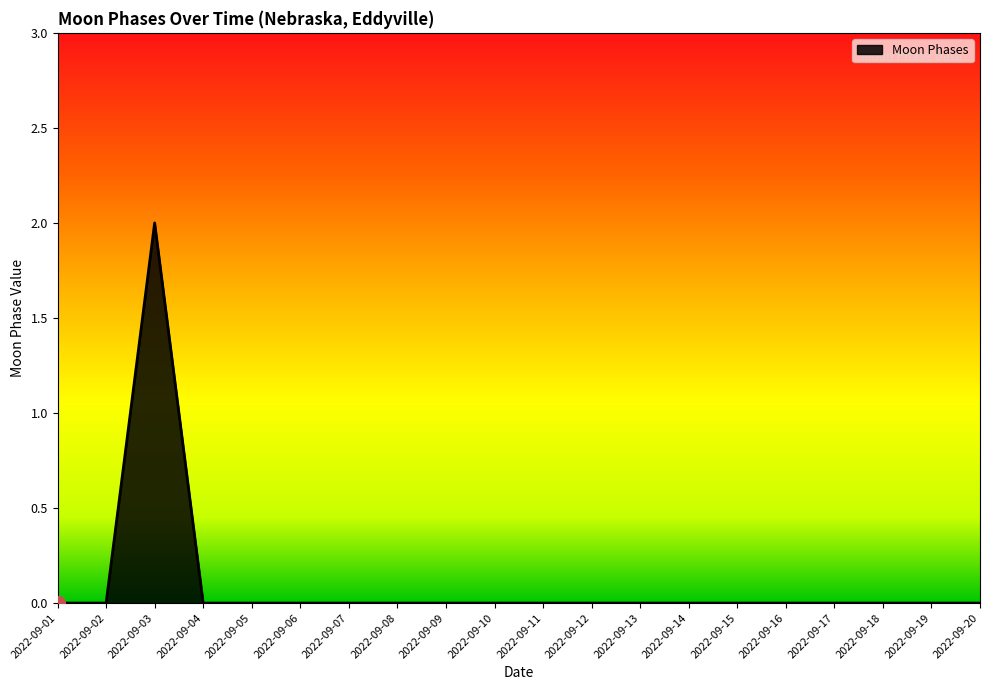

Which category has the highest value across all series?

2022-09-03